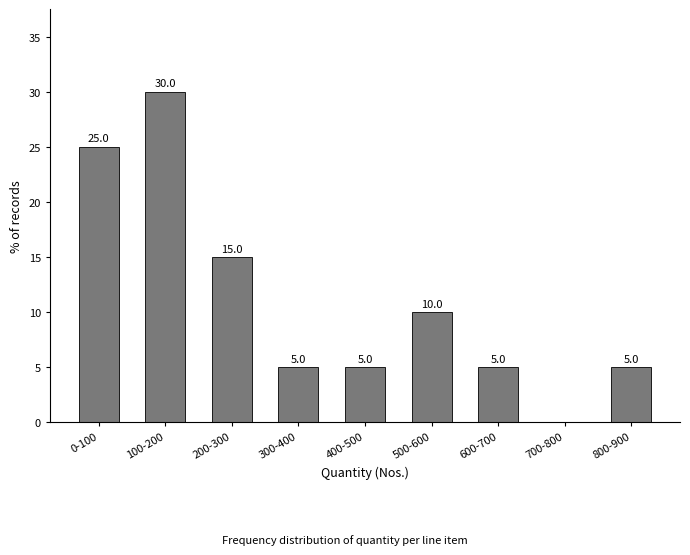

Reading left to right, transcribe all the data shown in this chart.

0-100=25	100-200=30	200-300=15	300-400=5	400-500=5	500-600=10	600-700=5	700-800=0	800-900=5